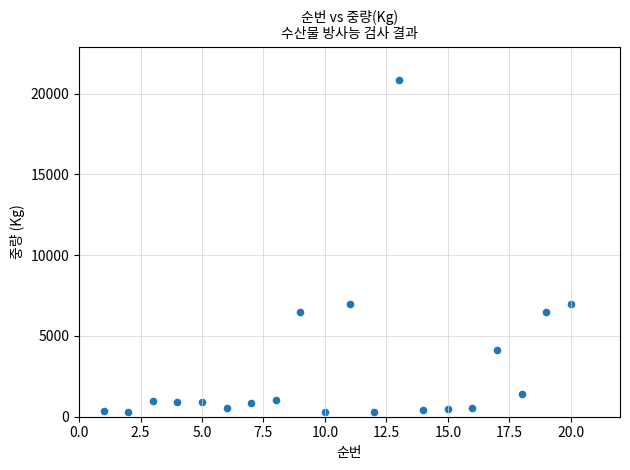

What is the range of Y values (max minus min)?

20566